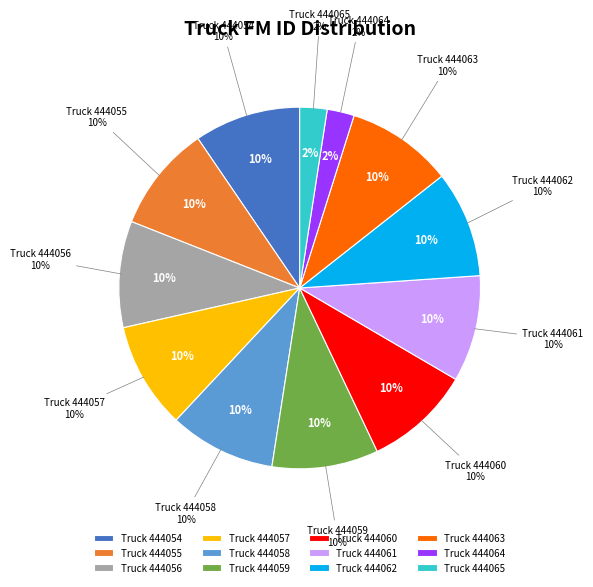

To the nearest percent, what percentage of the pie is 444054?

10%